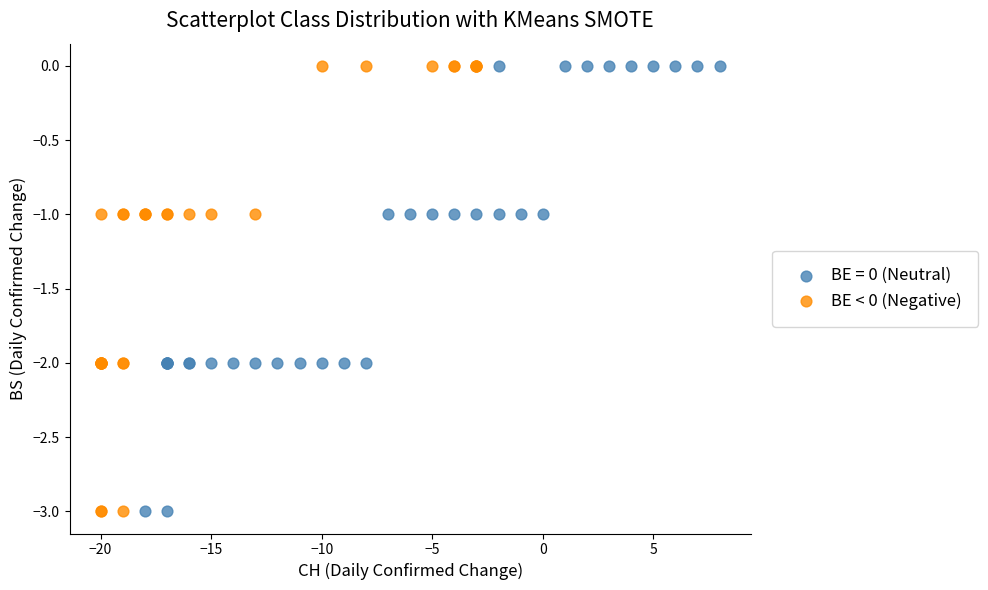

What are all the series names shown in the legend?

BE = 0 (Neutral), BE < 0 (Negative)